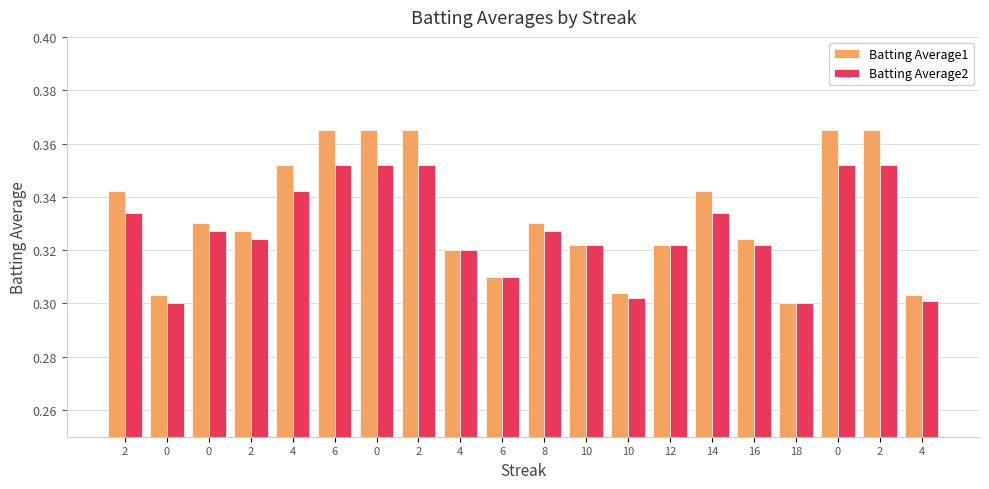

Reading left to right, what are all the values shown in this chart?

Batting Average1: 0.3	0.3	0.3	0.3	0.4	0.4	0.4	0.4	0.3	0.3	0.3	0.3	0.3	0.3	0.3	0.3	0.3	0.4	0.4	0.3
Batting Average2: 0.3	0.3	0.3	0.3	0.3	0.4	0.4	0.4	0.3	0.3	0.3	0.3	0.3	0.3	0.3	0.3	0.3	0.4	0.4	0.3